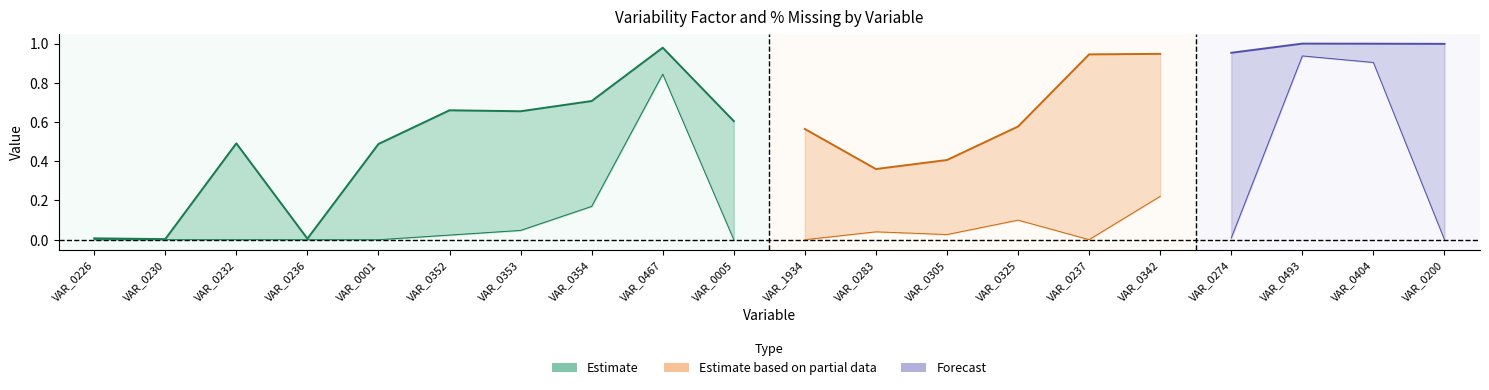

In Variability Factor, how many points are higher than both neighbors (excluding endpoints)?

4